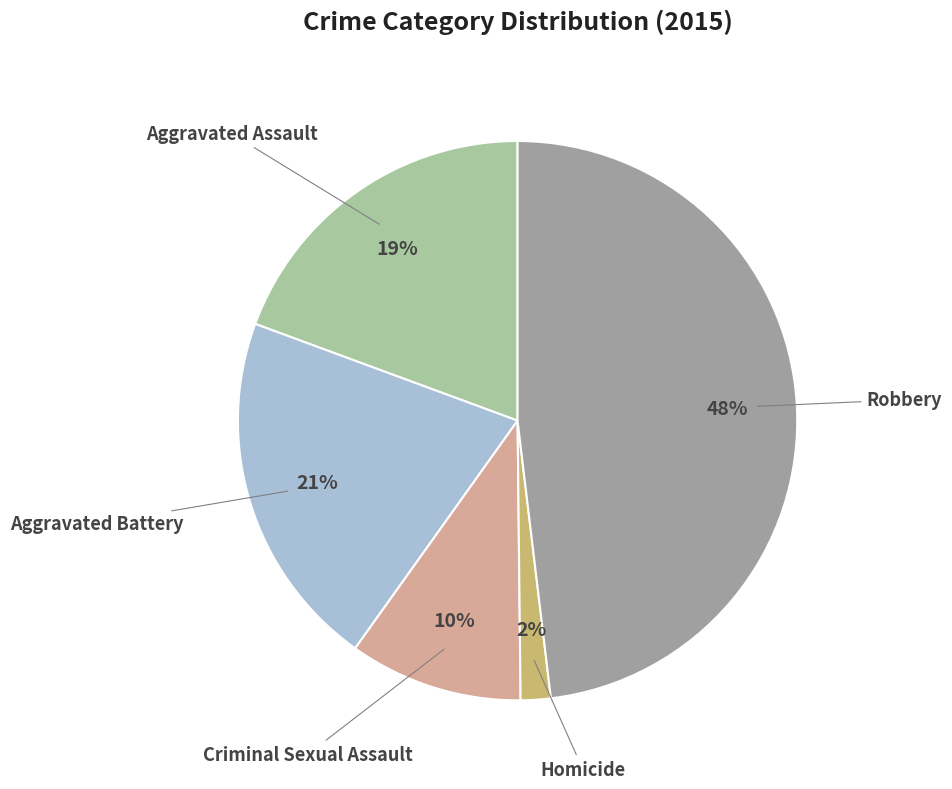

Does Aggravated Assault account for over 50% of the chart?

No